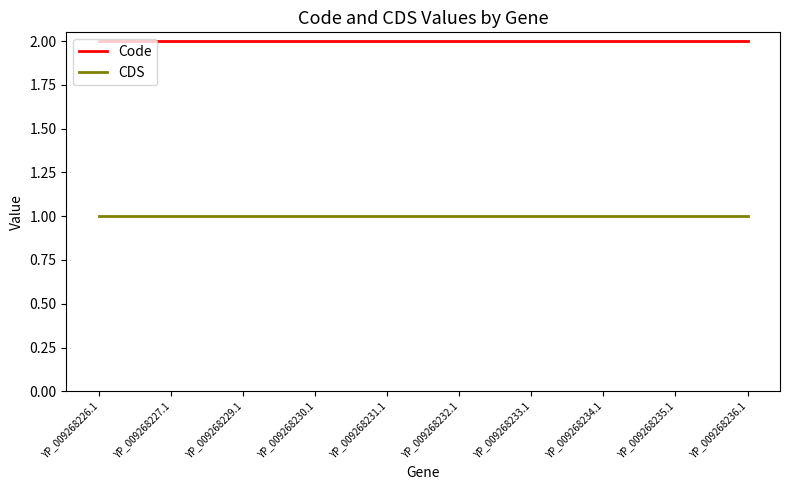

Which series has the largest total across all categories?

Code